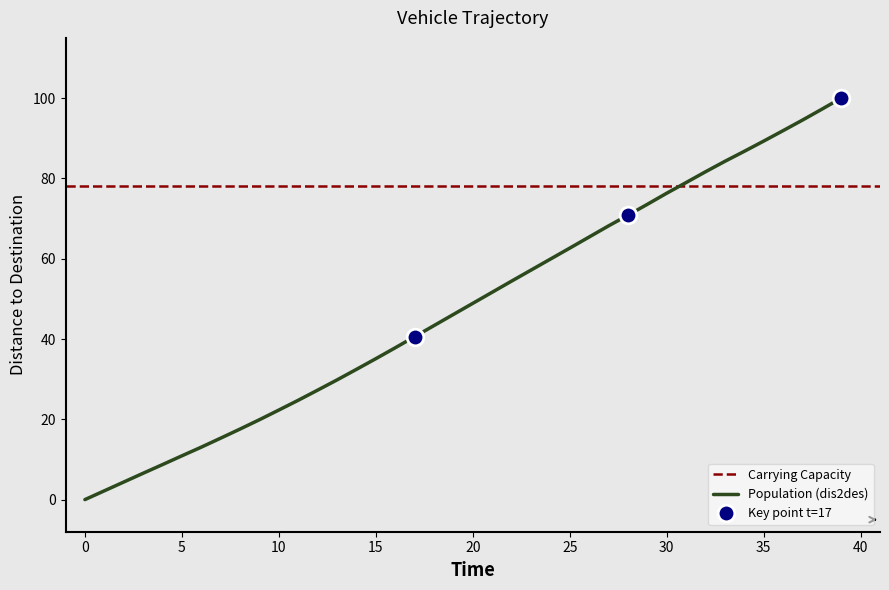

What is the difference between the maximum and minimum values?

100.0